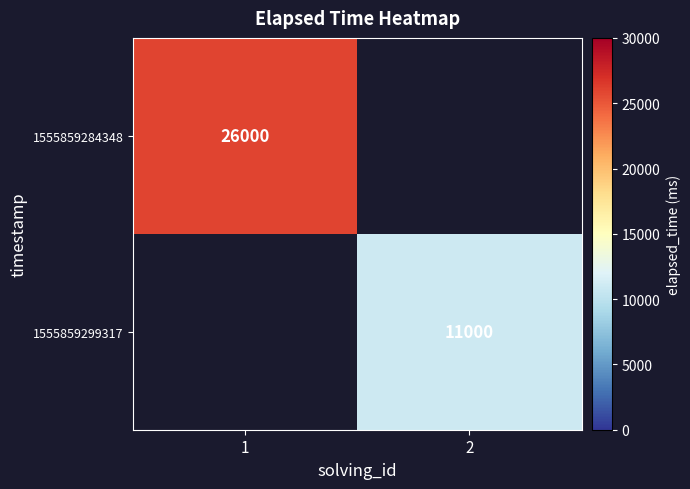

Is it true that 1555859284348 equals 36177 at 1?

False